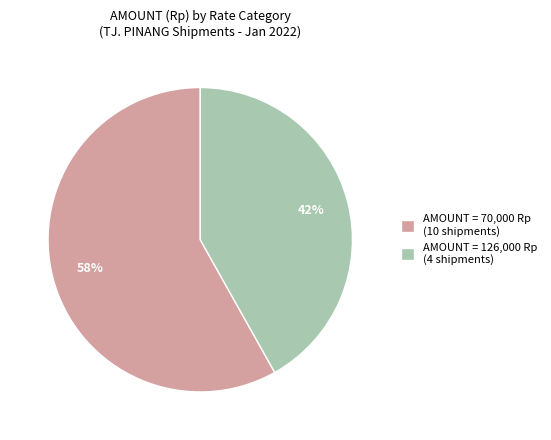

Which category has the biggest portion of the pie?

AMOUNT = 70,000 Rp (10 shipments)